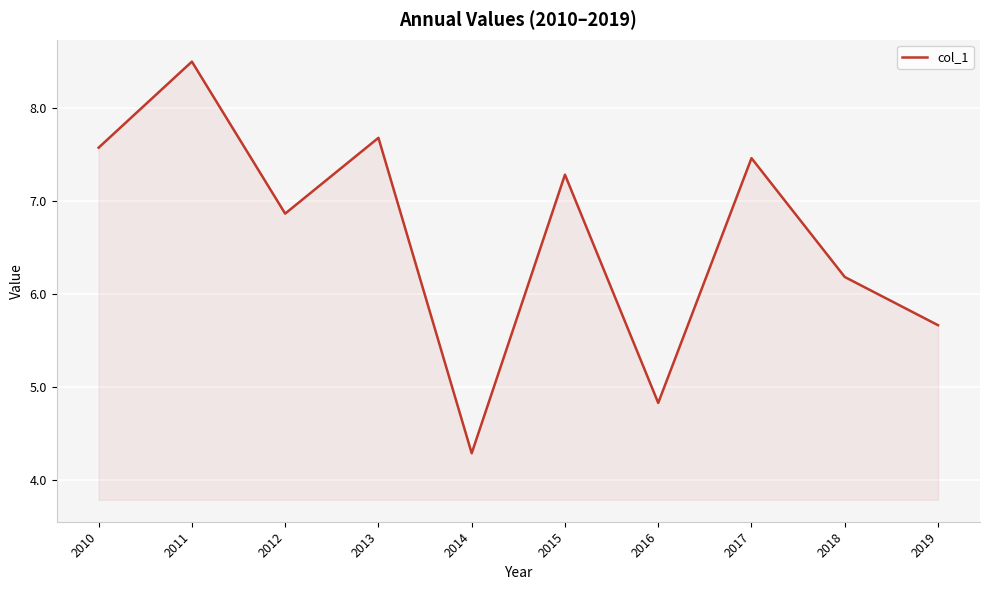

How many lines are shown in the chart?

1